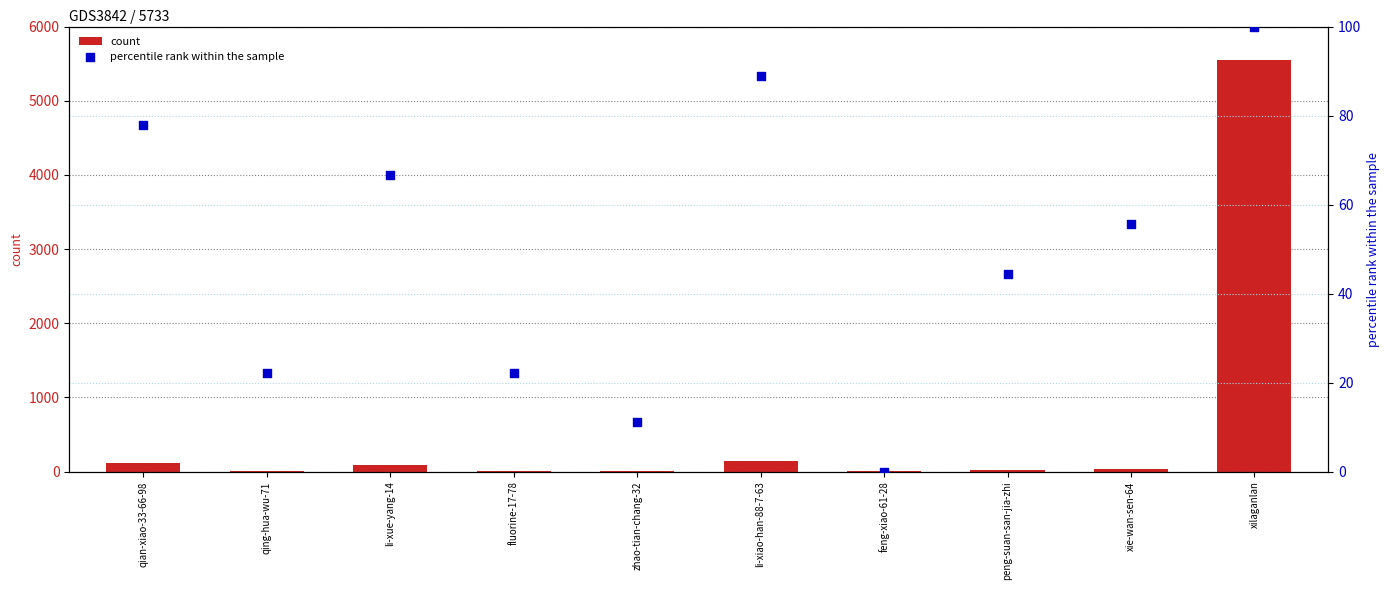

What are all the series names shown in the legend?

count, percentile rank within the sample